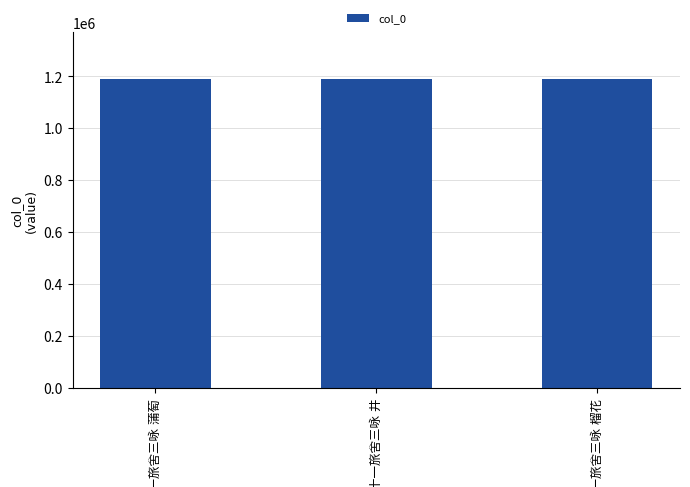

What is the minimum value shown in the chart?

1190905